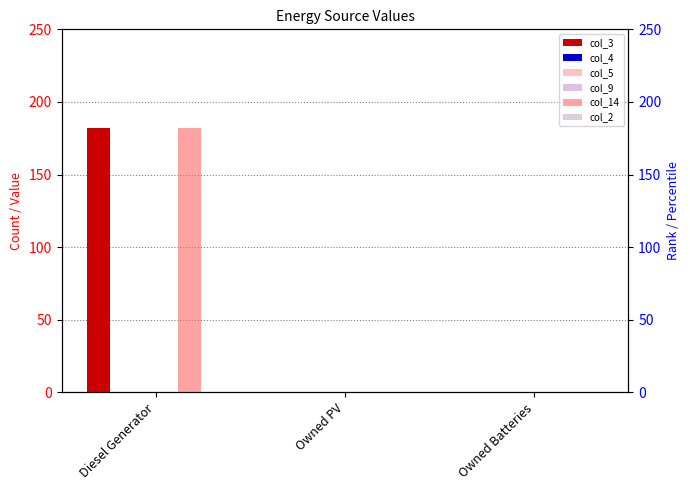

Which series has the largest total across all categories?

col_3